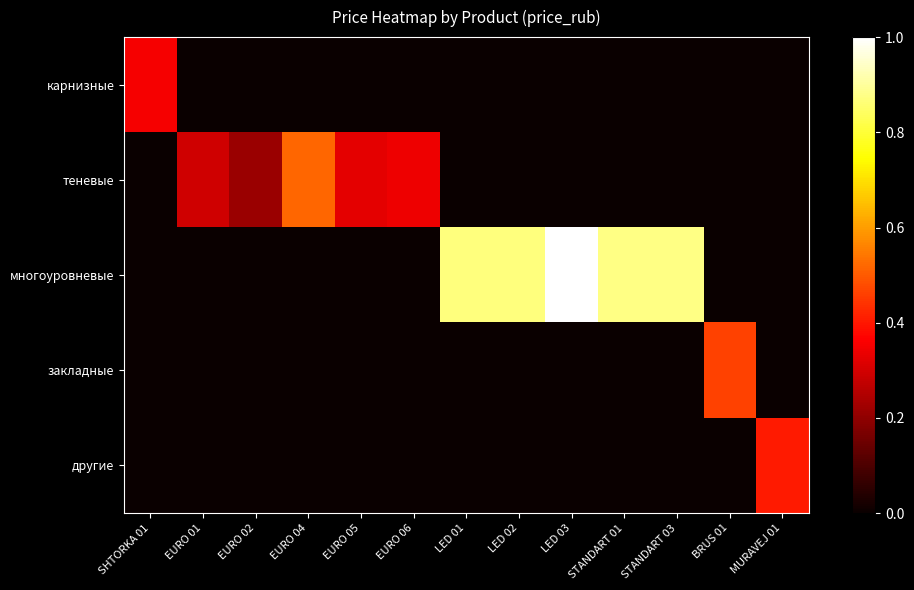

Reading left to right, list all the values displayed in this chart.

row_0: SHTORKA 01=0.4	EURO 01=0.0	EURO 02=0.0	EURO 04=0.0	EURO 05=0.0	EURO 06=0.0	LED 01=0.0	LED 02=0.0	LED 03=0.0	STANDART 01=0.0	STANDART 03=0.0	BRUS 01=0.0	MURAVEJ 01=0.0
row_1: SHTORKA 01=0.0	EURO 01=0.3	EURO 02=0.2	EURO 04=0.5	EURO 05=0.3	EURO 06=0.3	LED 01=0.0	LED 02=0.0	LED 03=0.0	STANDART 01=0.0	STANDART 03=0.0	BRUS 01=0.0	MURAVEJ 01=0.0
row_2: SHTORKA 01=0.0	EURO 01=0.0	EURO 02=0.0	EURO 04=0.0	EURO 05=0.0	EURO 06=0.0	LED 01=0.9	LED 02=0.9	LED 03=1.0	STANDART 01=0.9	STANDART 03=0.9	BRUS 01=0.0	MURAVEJ 01=0.0
row_3: SHTORKA 01=0.0	EURO 01=0.0	EURO 02=0.0	EURO 04=0.0	EURO 05=0.0	EURO 06=0.0	LED 01=0.0	LED 02=0.0	LED 03=0.0	STANDART 01=0.0	STANDART 03=0.0	BRUS 01=0.5	MURAVEJ 01=0.0
row_4: SHTORKA 01=0.0	EURO 01=0.0	EURO 02=0.0	EURO 04=0.0	EURO 05=0.0	EURO 06=0.0	LED 01=0.0	LED 02=0.0	LED 03=0.0	STANDART 01=0.0	STANDART 03=0.0	BRUS 01=0.0	MURAVEJ 01=0.4